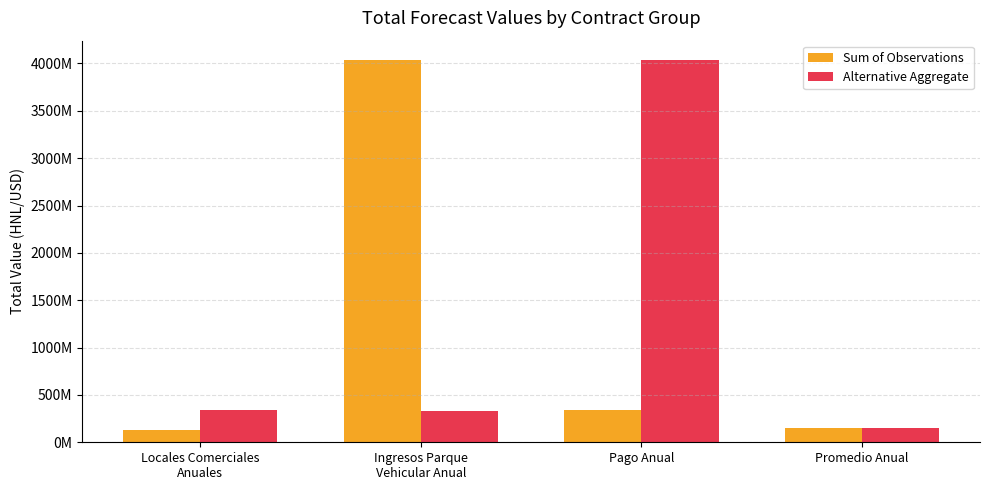

What are all the series names shown in the legend?

Sum of Observations, Alternative Aggregate